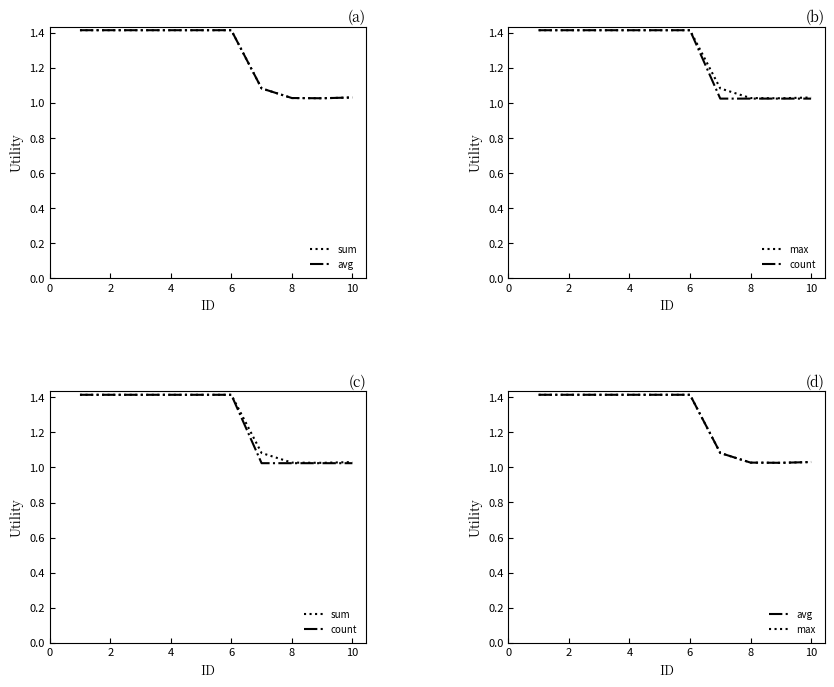

Reading left to right, transcribe all the data shown in this chart.

sum: 1.4	1.4	1.4	1.4	1.4	1.4	1.1	1.0	1.0	1.0
avg: 1.4	1.4	1.4	1.4	1.4	1.4	1.1	1.0	1.0	1.0
max: 1.4	1.4	1.4	1.4	1.4	1.4	1.1	1.0	1.0	1.0
count: 1.4	1.4	1.4	1.4	1.4	1.4	1.0	1.0	1.0	1.0